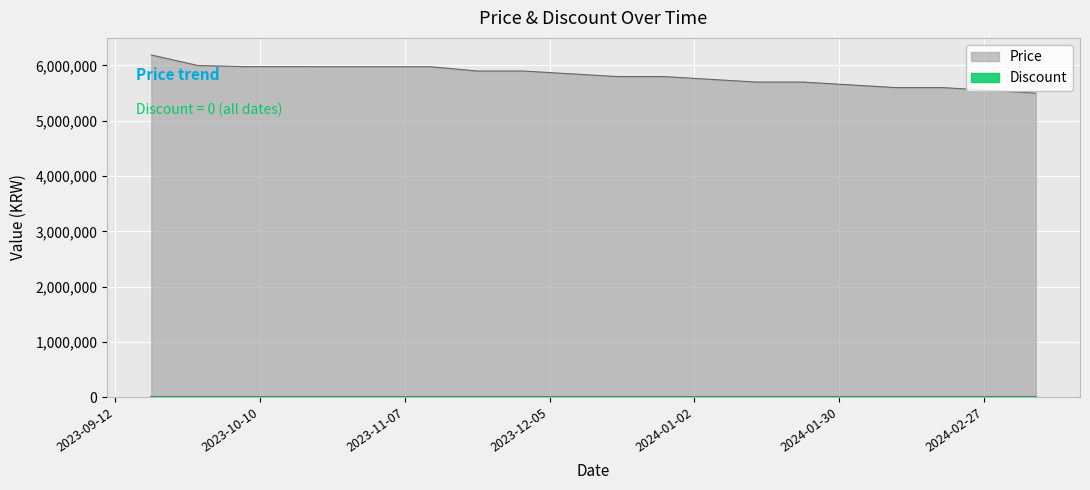

True or false: there are more than 1 points higher than both neighbors.

False